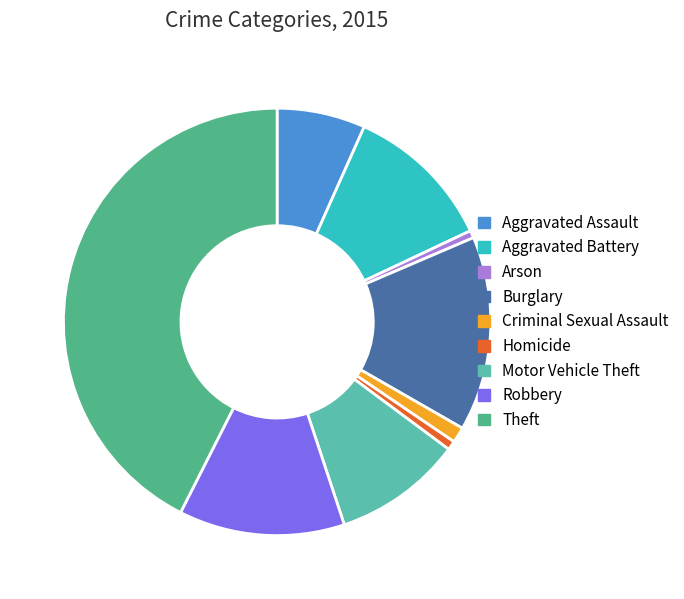

Is Burglary the majority of the pie?

No